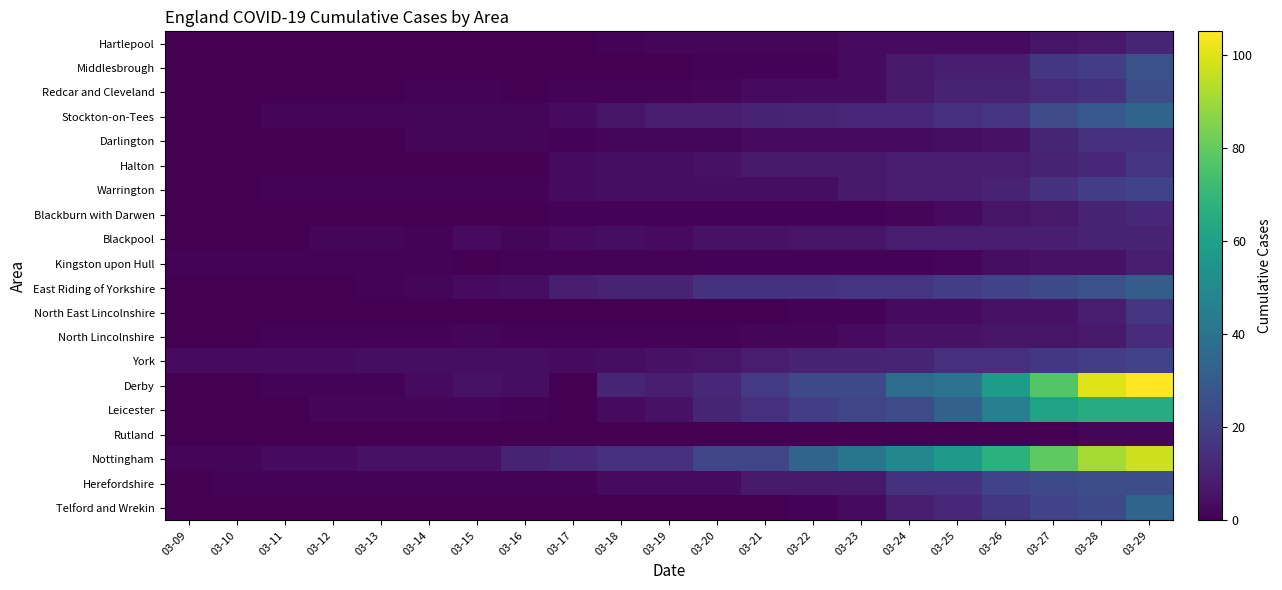

List the series in order of their peak value, highest first.

Derby, Nottingham, Leicester, Stockton-on-Tees, Telford and Wrekin, East Riding of Yorkshire, Middlesbrough, Redcar and Cleveland, Herefordshire, Warrington, York, Halton, North East Lincolnshire, Darlington, North Lincolnshire, Blackburn with Darwen, Hartlepool, Blackpool, Kingston upon Hull, Rutland